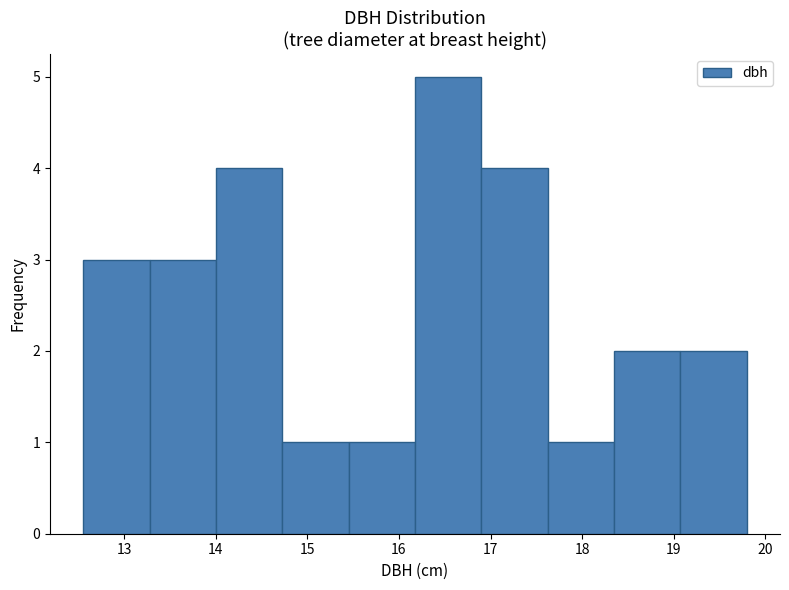

What is the height of the bar covering 12.6 to 13.3 on the x-axis? Neither the bar edges nor the heights are printed on the chart, so give them approximately, as read against the axes.

3